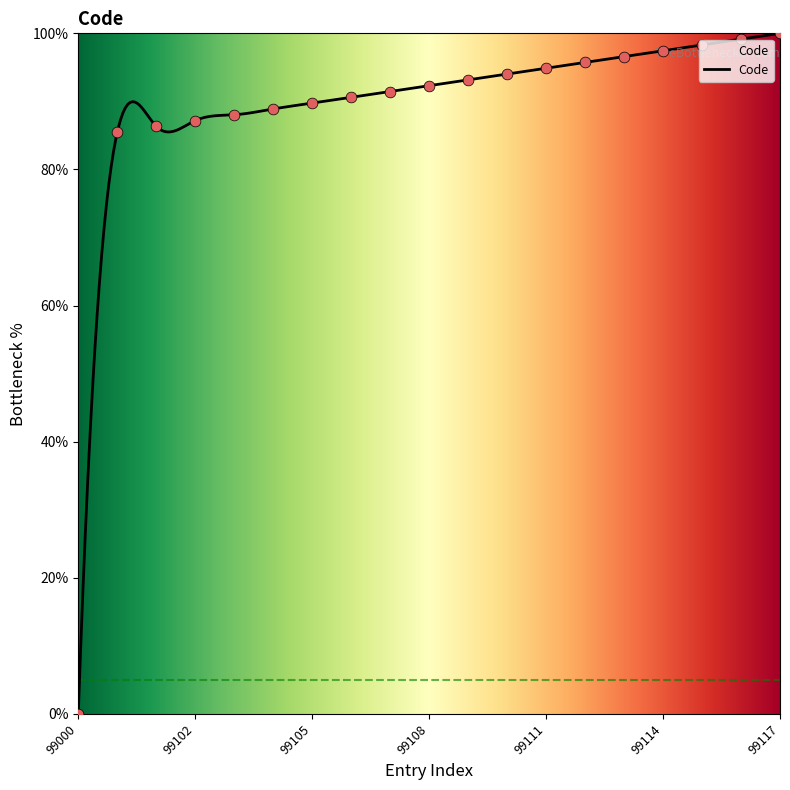

What is the ratio of the value at 99102 to the value at 99114?

0.9